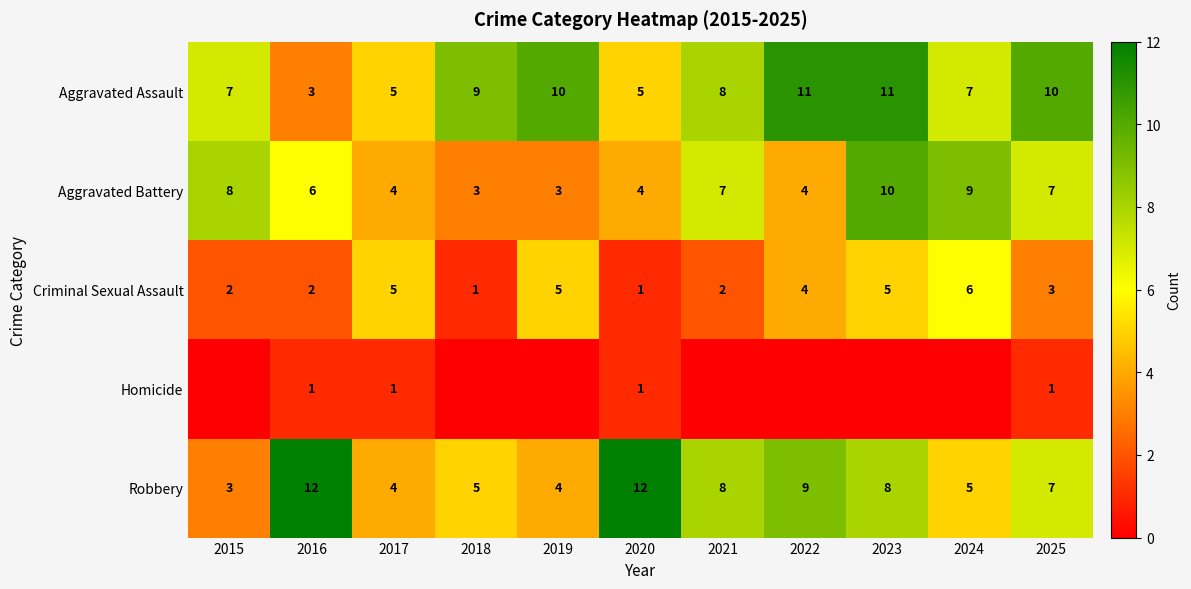

At how many categories does at least one series exceed 10?

4